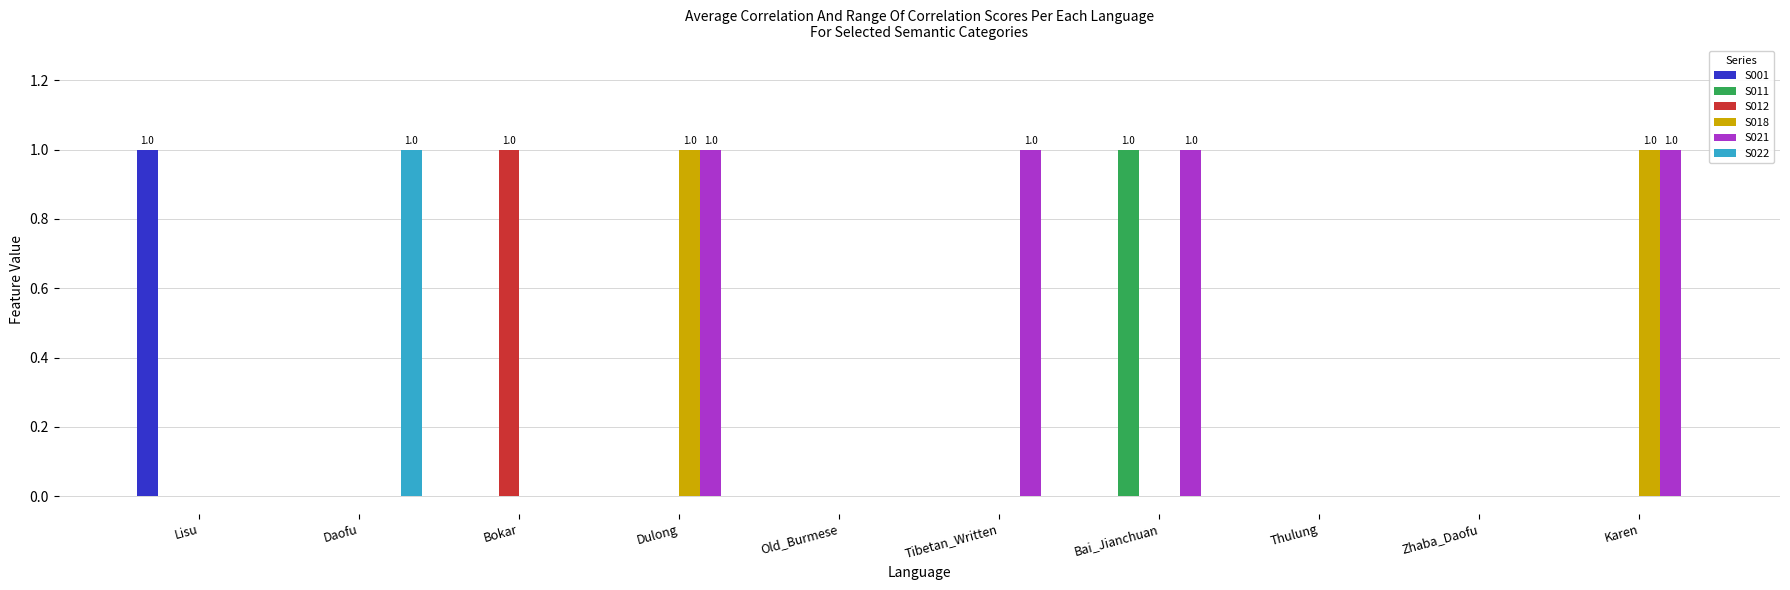

How many series are shown in this chart?

6